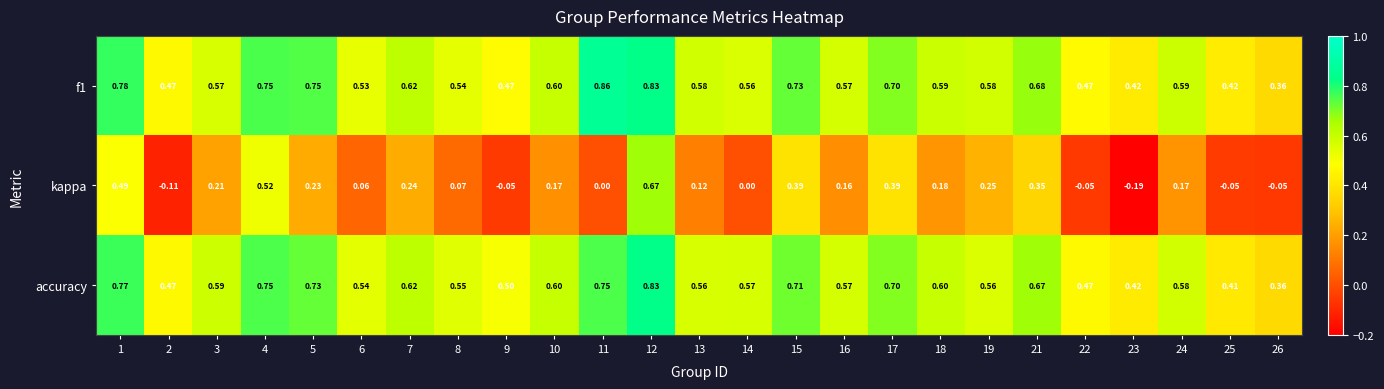

Is the value of kappa at 7 greater than the value of accuracy at 8?

No